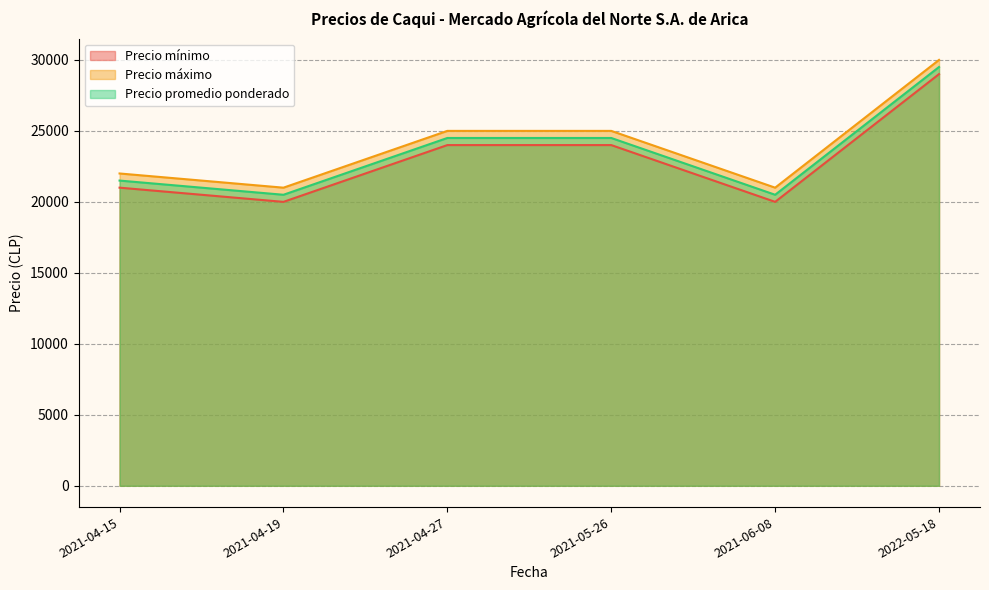

True or false: Precio máximo has a value of 25000 at 2021-04-27.

True